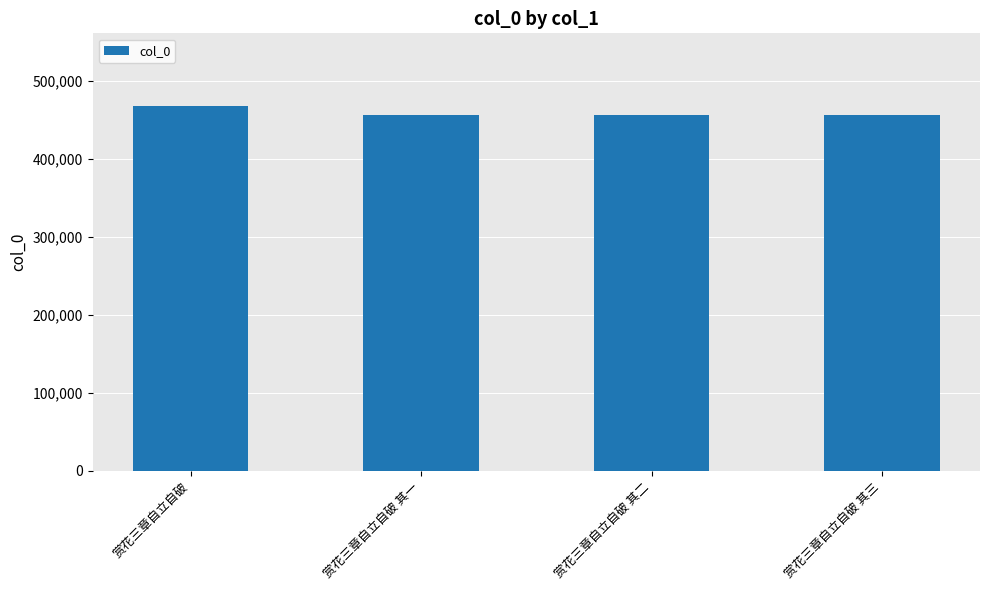

Is it true that the value at 赏花三章自立自破 其二 is 202733?

False